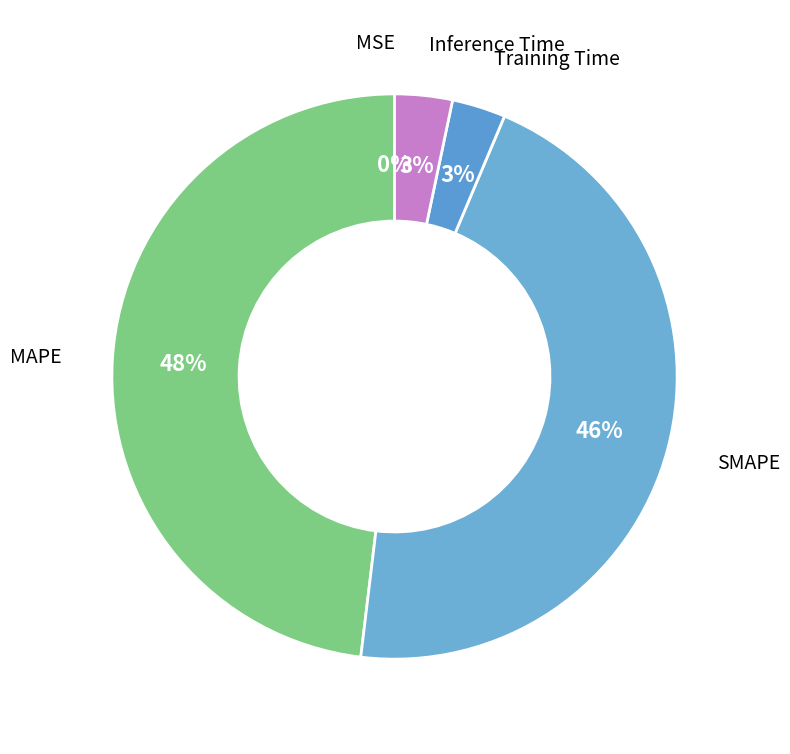

Does MAPE represent more than half of the total?

No